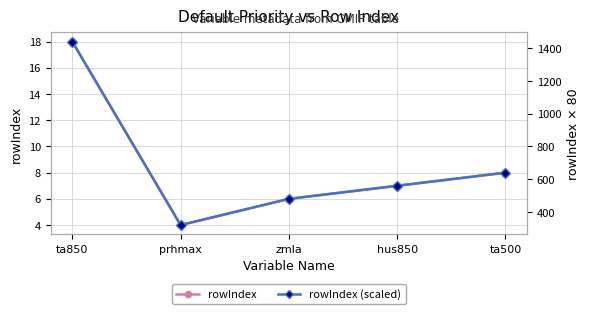

Where does the rowIndex (scaled) series first go above 560?

ta850